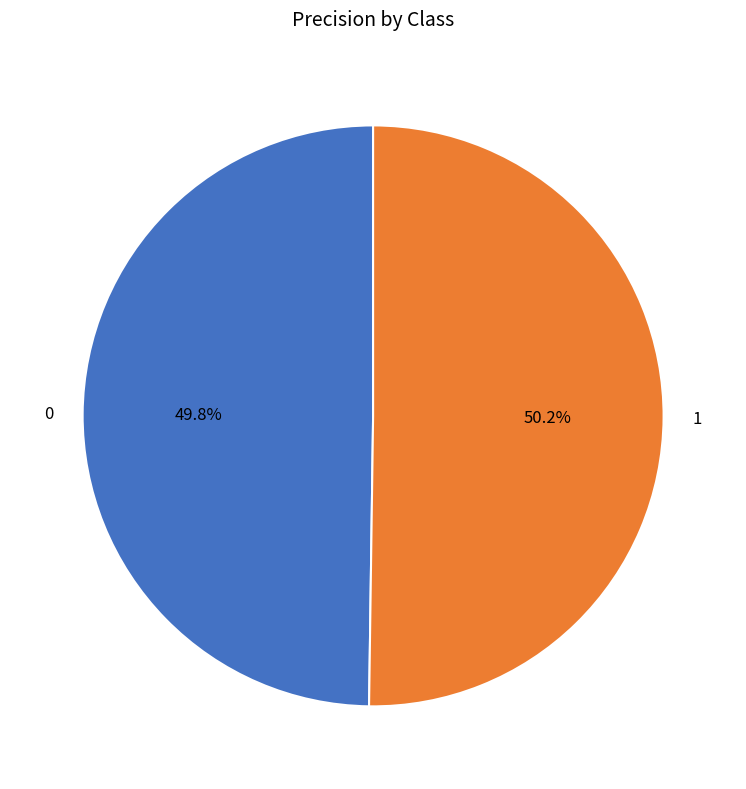

Is the sum of 0 and 1 greater than half?

Yes